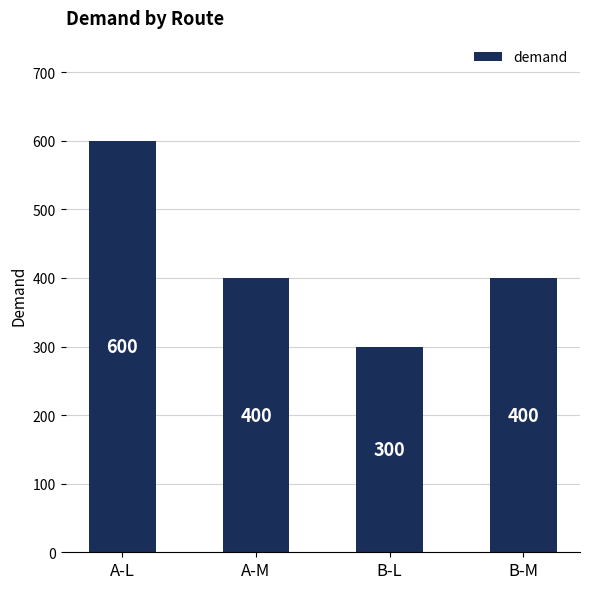

What is the difference between the maximum and minimum values?

300